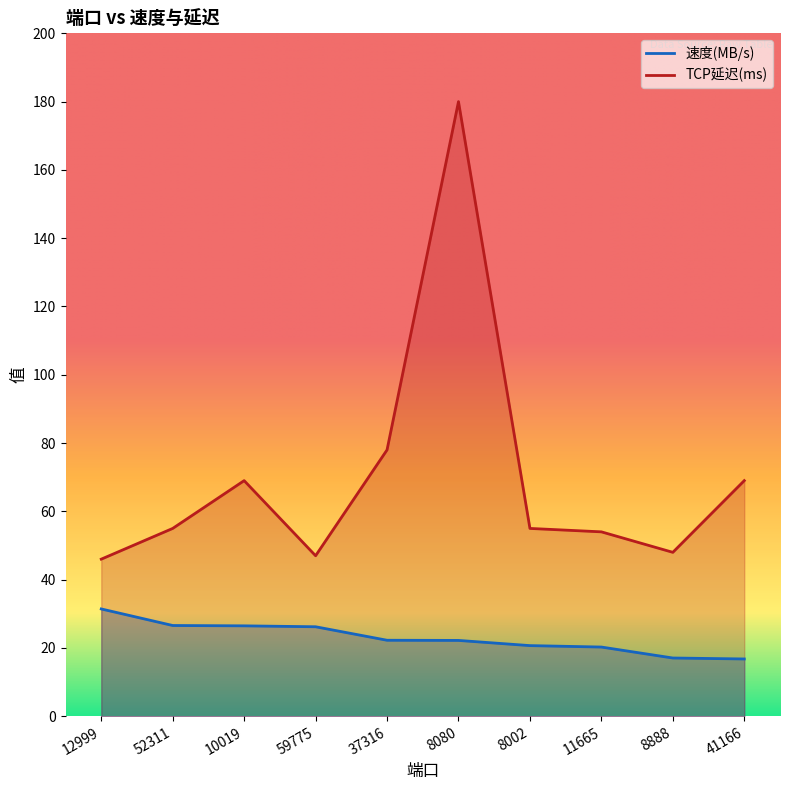

What is the sum of the 速度(MB/s) values at 8002 and 52311?

47.2